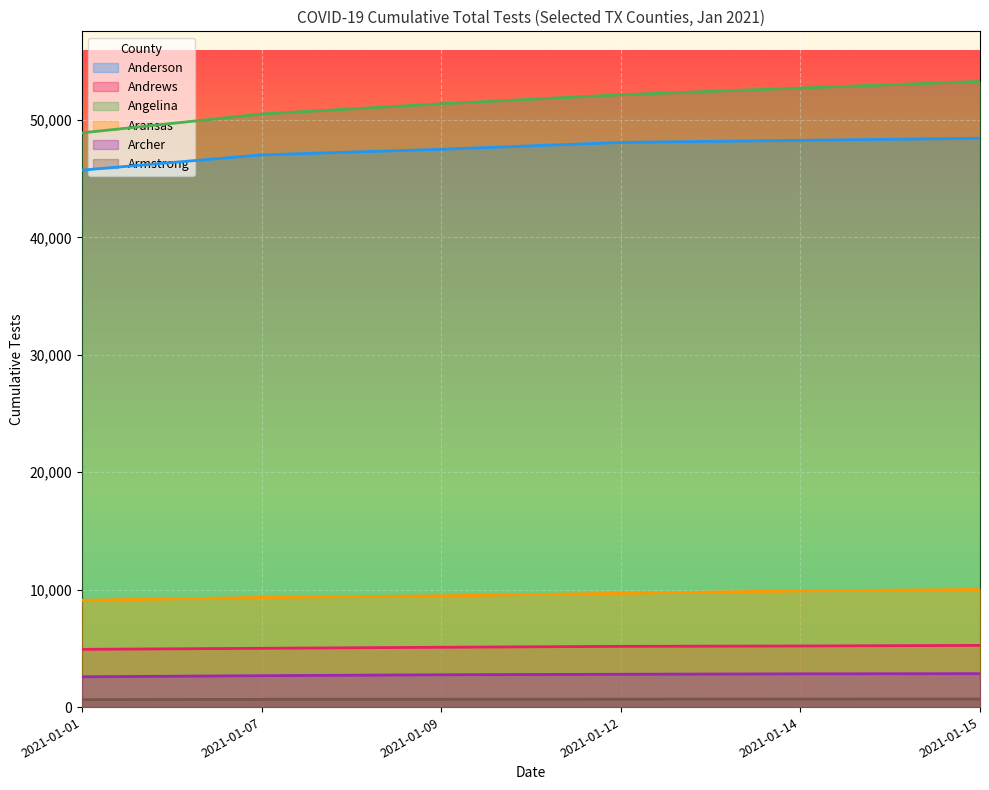

What is the value of the Archer point at the 4th from the left?

2796